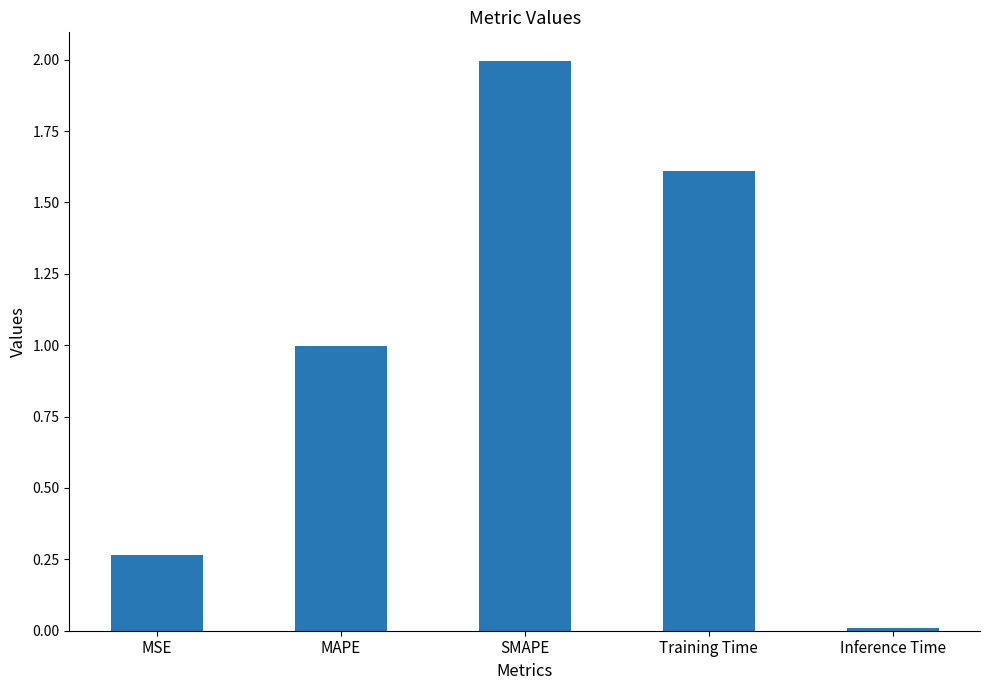

What is the difference between the values at SMAPE and MSE?

1.7